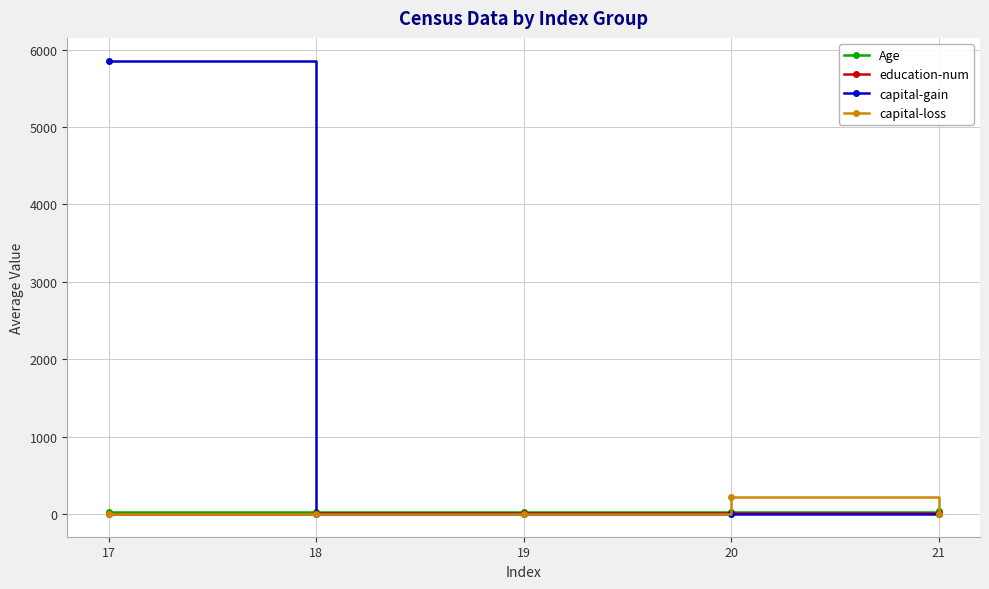

What is the value of the education-num point at the 5th from the left?

9.6